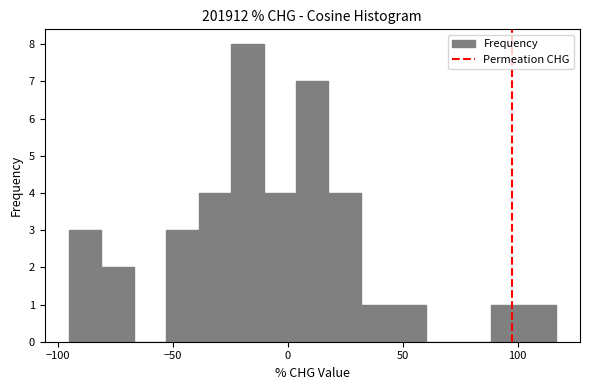

Read against the x-axis, roughly where is the centre of the tallest bar?

-20